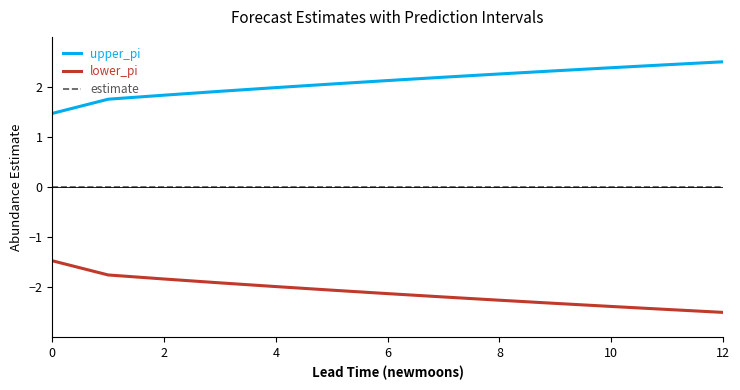

True or false: estimate and lower_pi intersect in this chart.

False